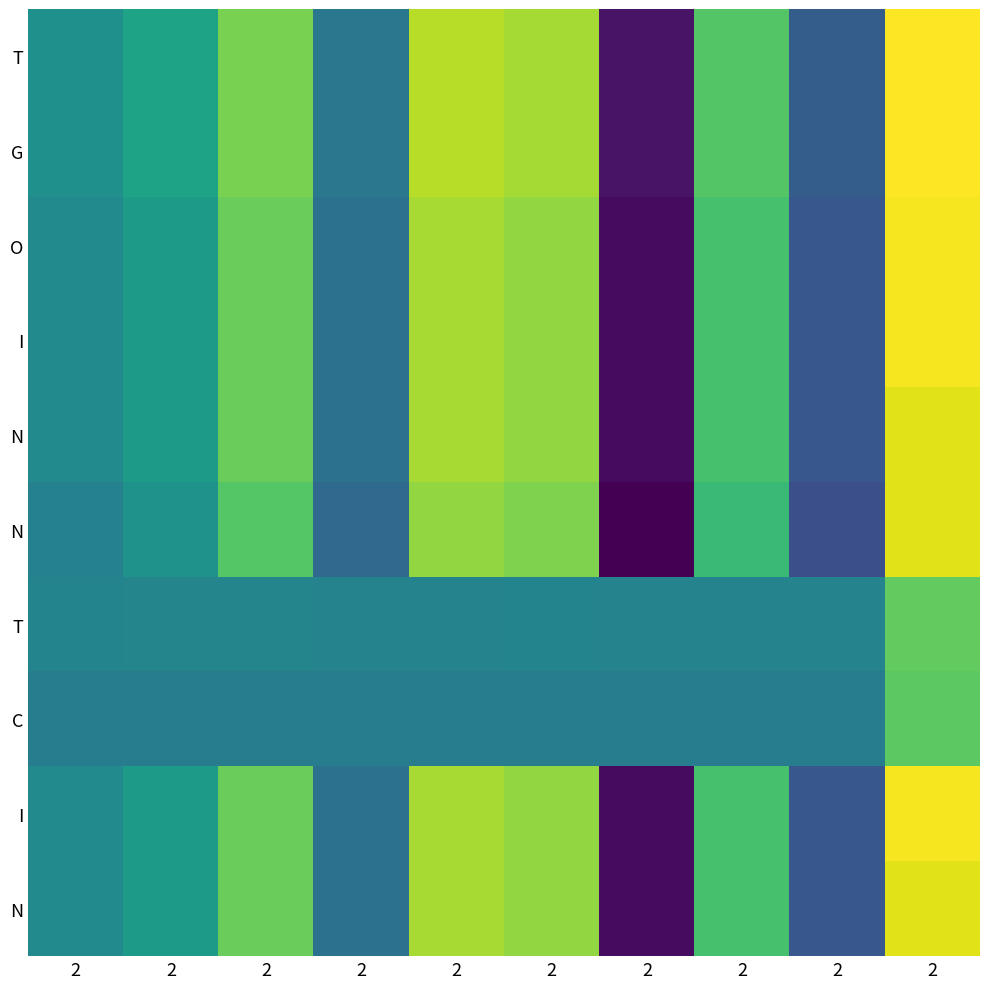

How many series are shown in this chart?

10